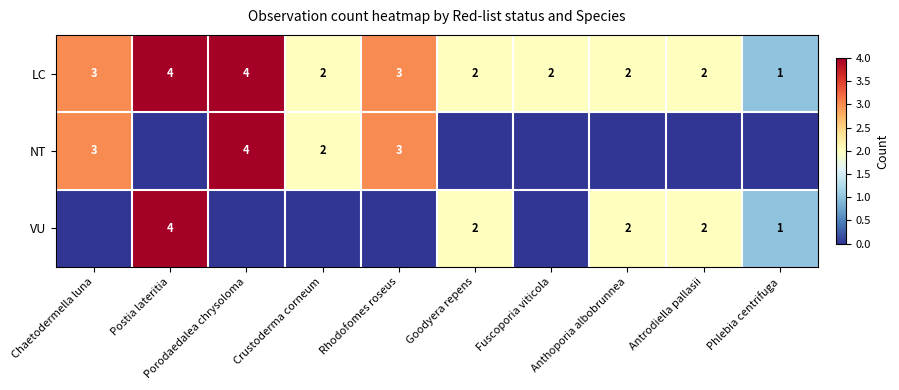

What is the sum of the VU values at Anthoporia albobrunnea and Postia lateritia?

6